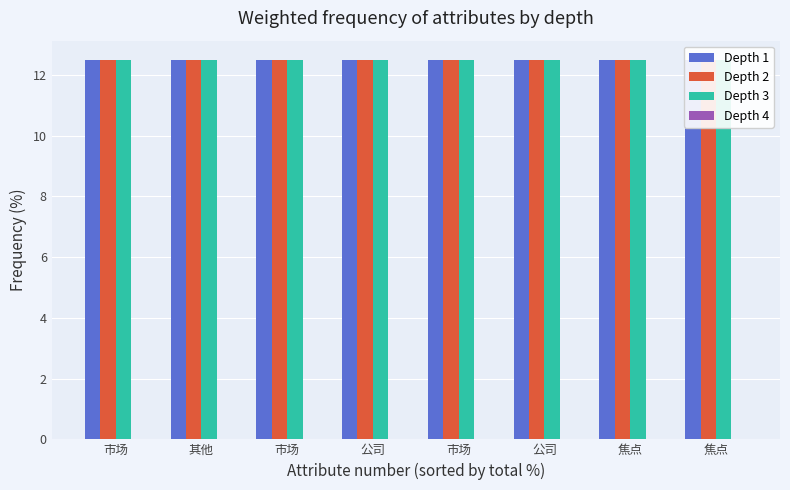

What is the difference between the highest and lowest values at 公司?

12.5